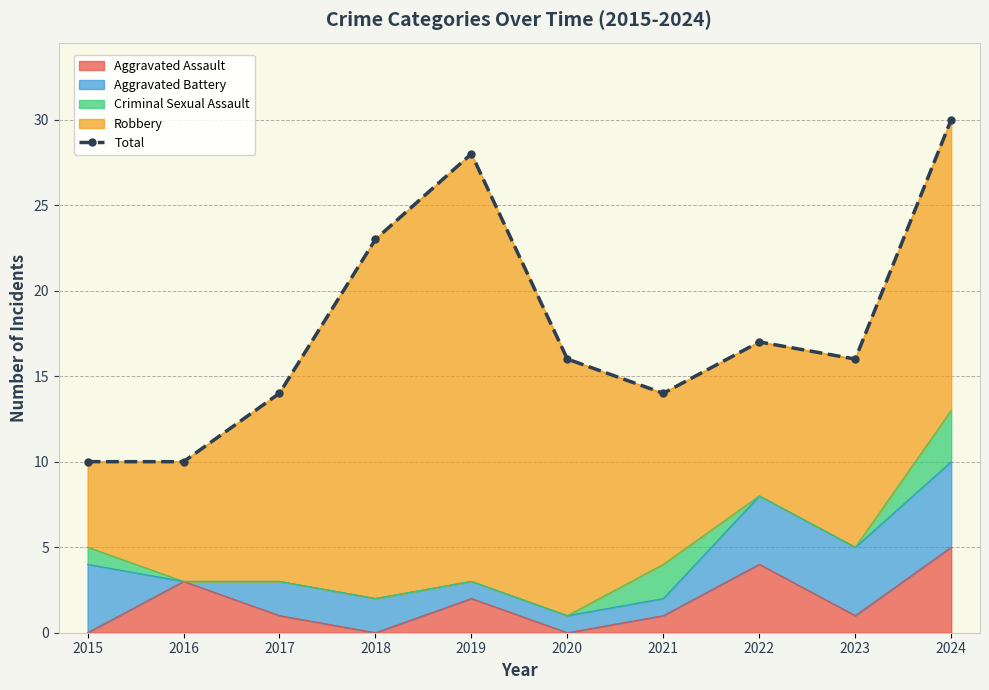

Is it true that the value at 2024 is 30?

True